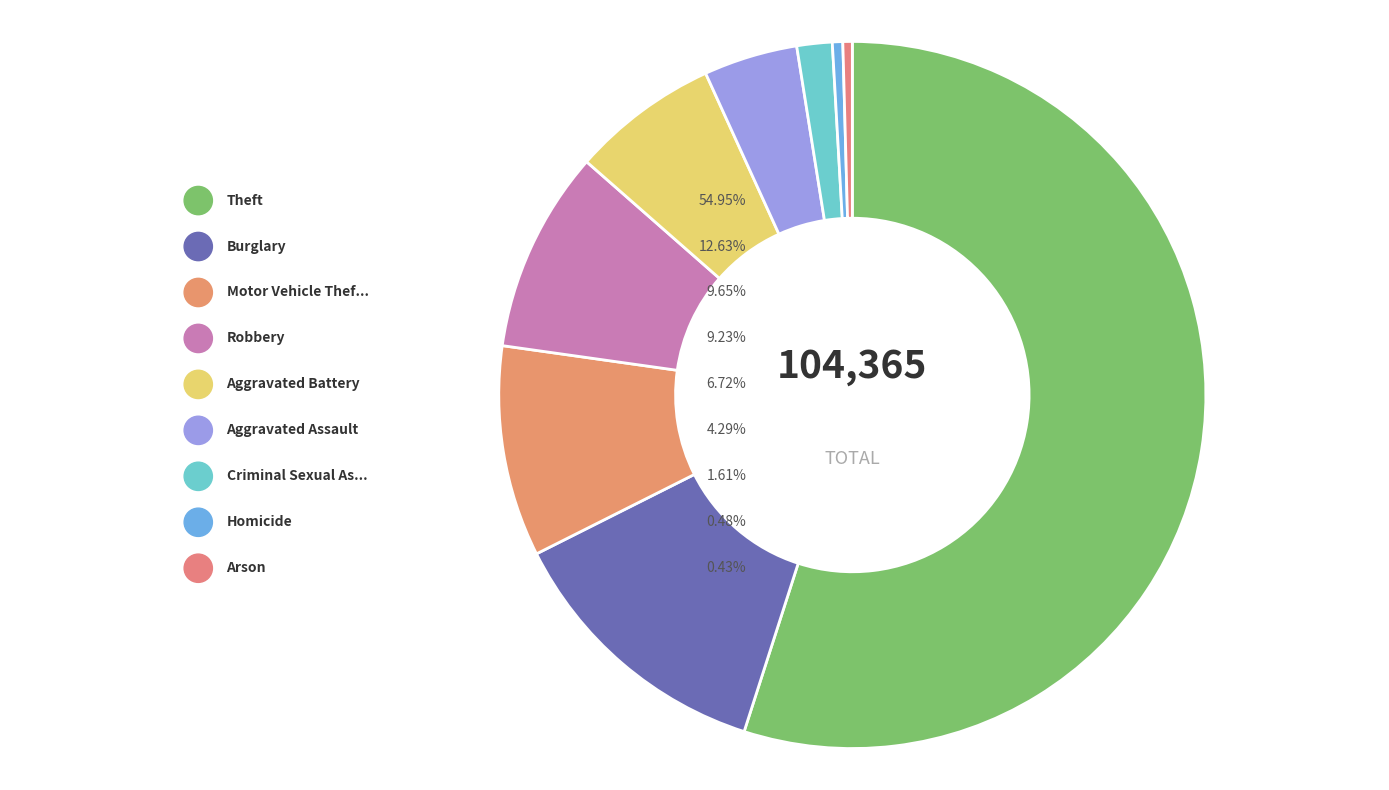

Which category has the smallest portion of the pie?

Arson